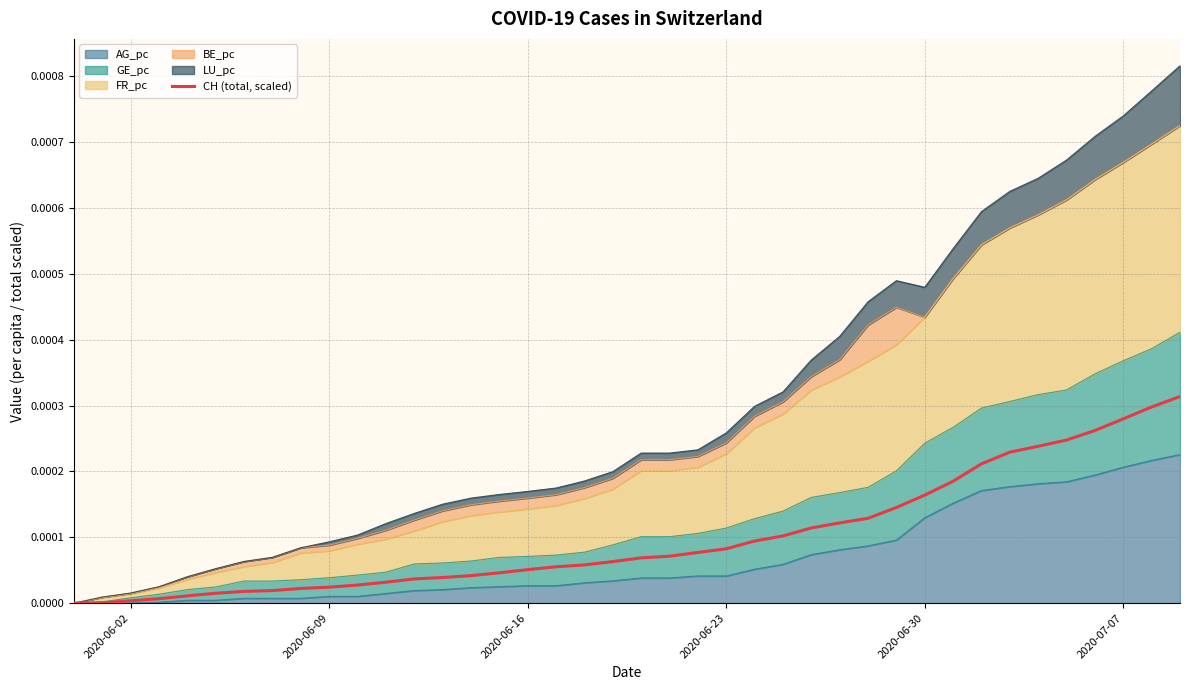

True or false: there are more than 1 points higher than both neighbors.

False